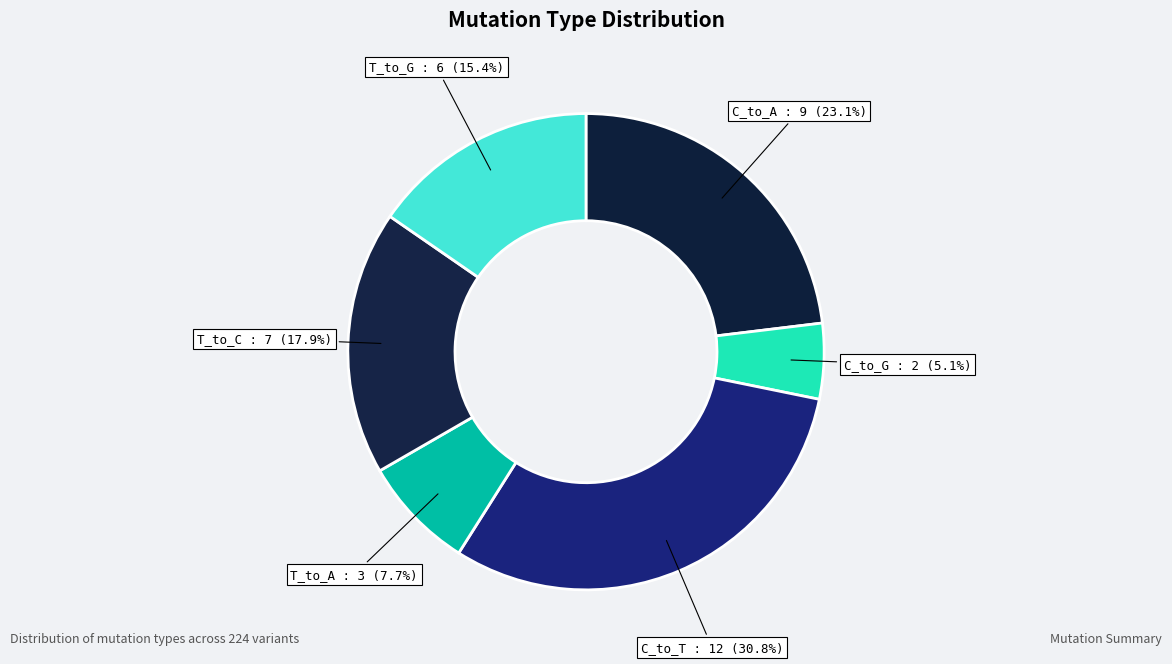

True or false: C_to_G accounts for 18% of the total.

False